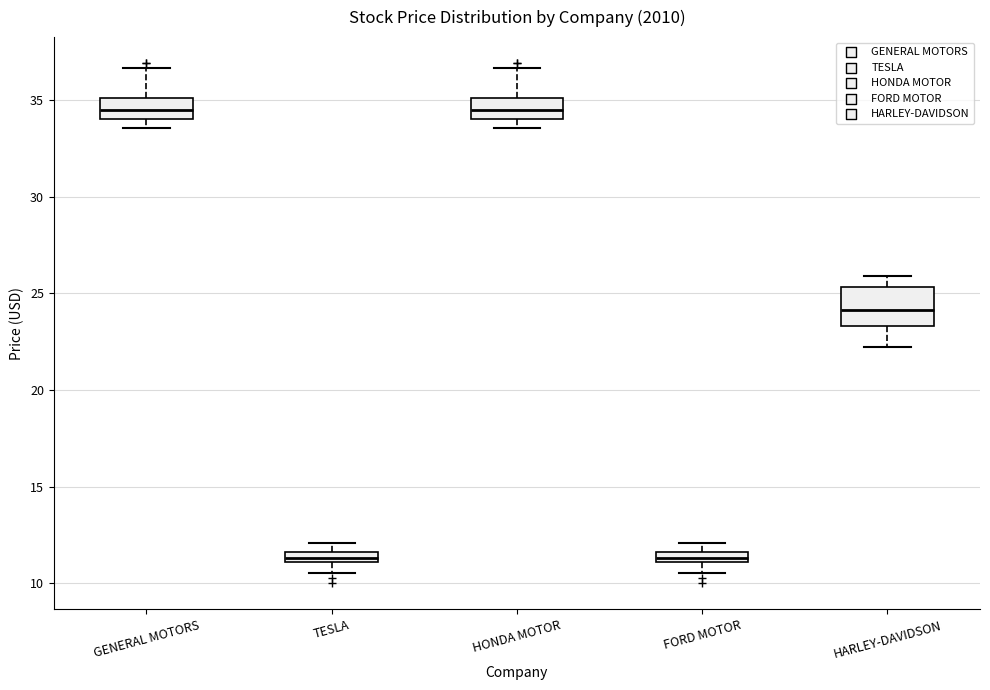

Which box is the tallest, from its lower edge to its upper edge?

HARLEY-DAVIDSON